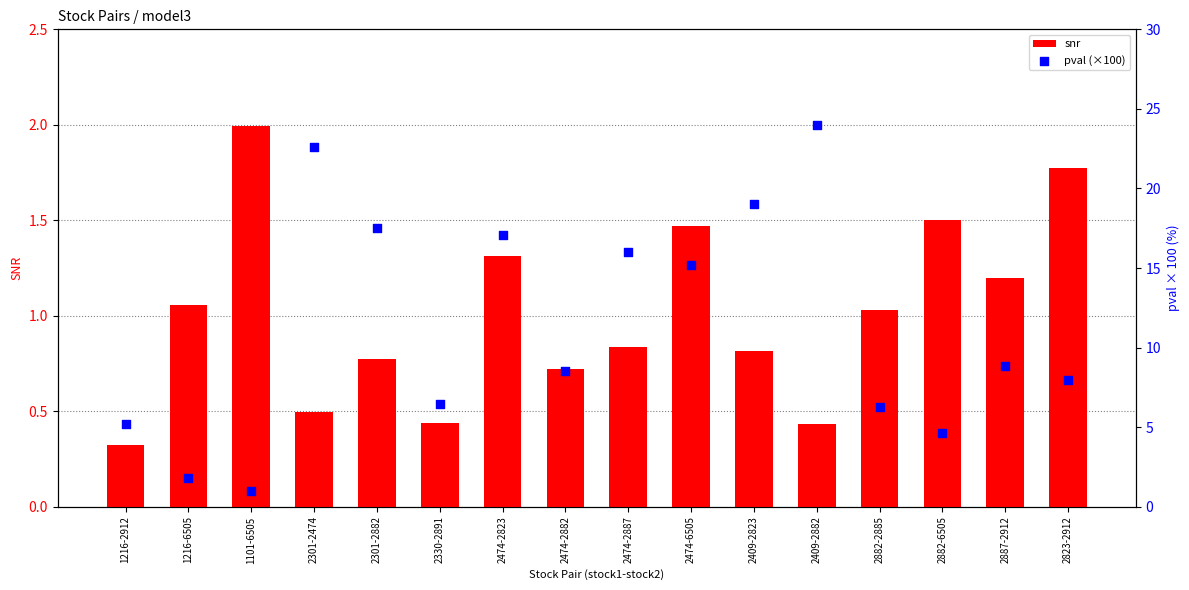

Which series has the widest spread of Y values?

pval (×100)